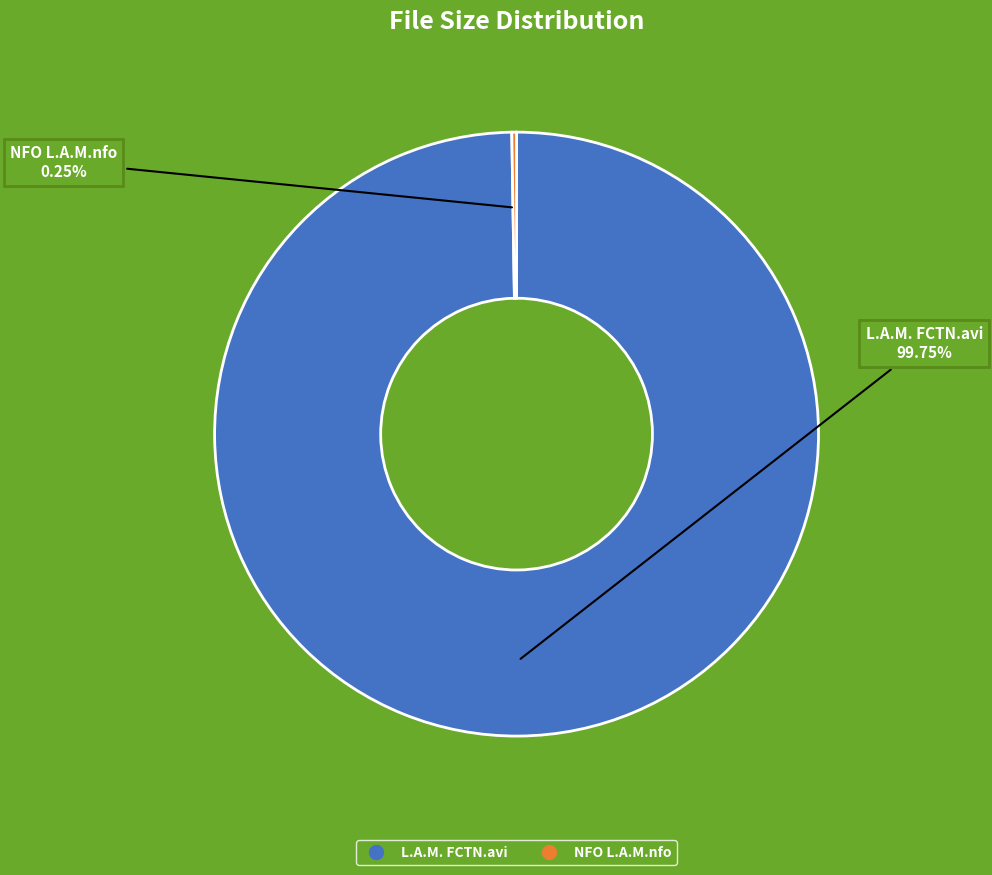

True or false: L.A.M. FCTN.avi accounts for 100% of the total.

True